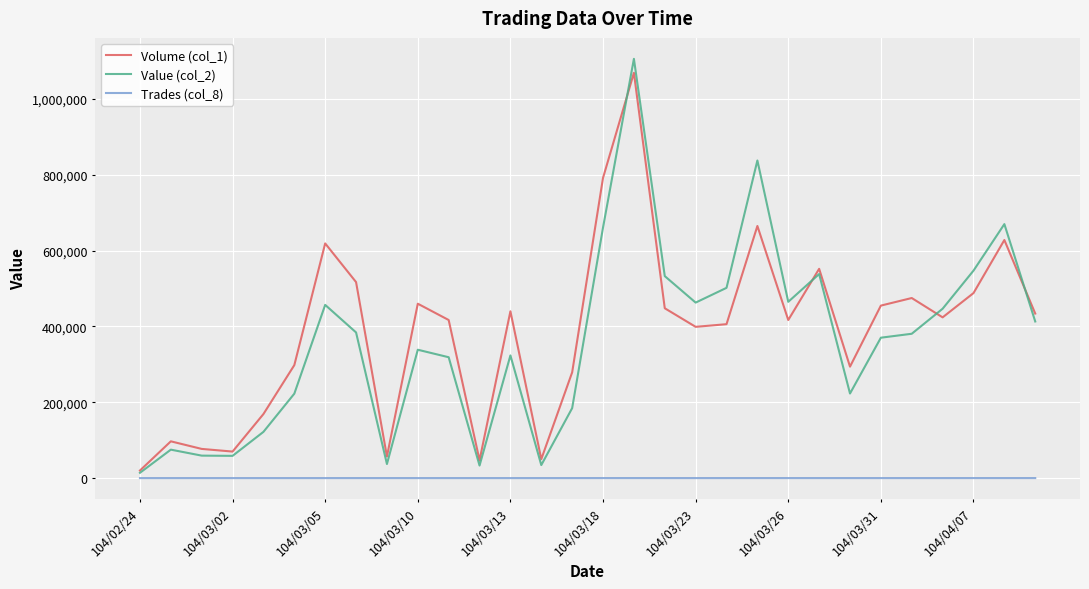

Which series has the largest range (max minus min)?

Value (col_2)